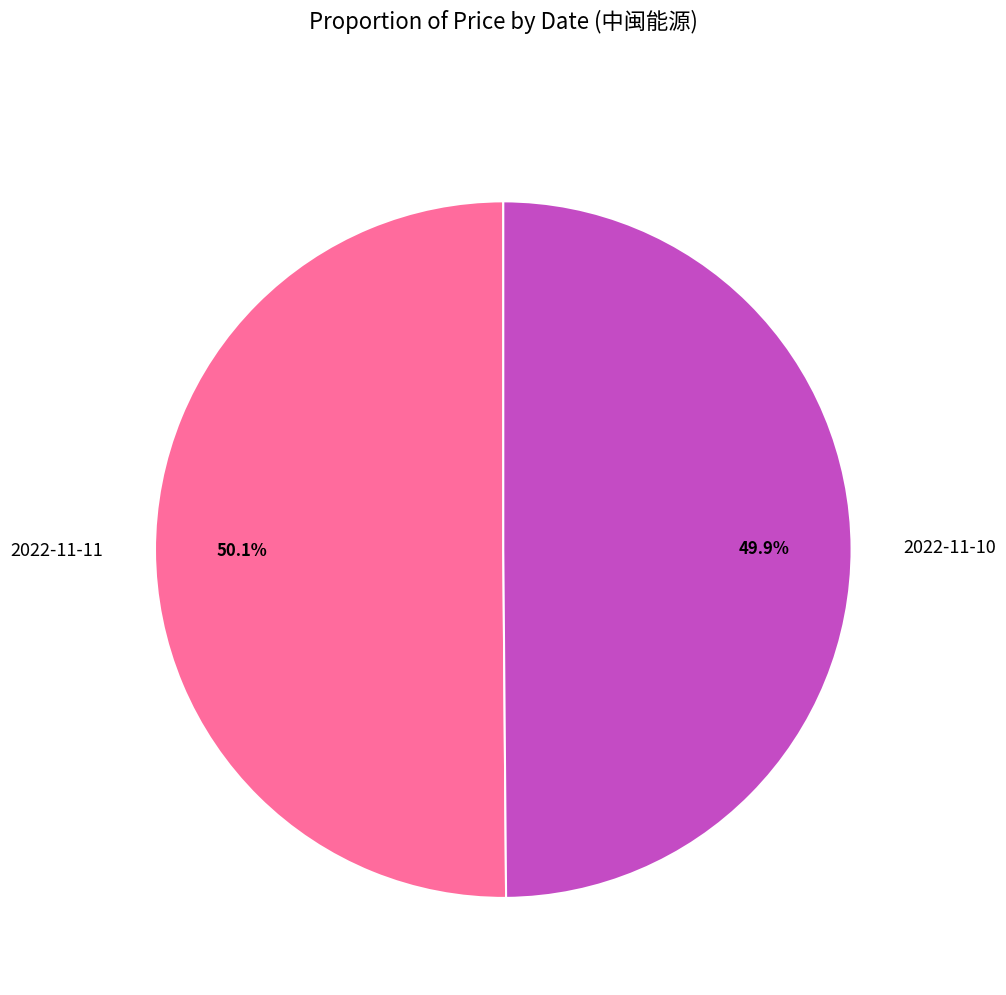

Is it true that 2022-11-10 is 42% of the pie?

False